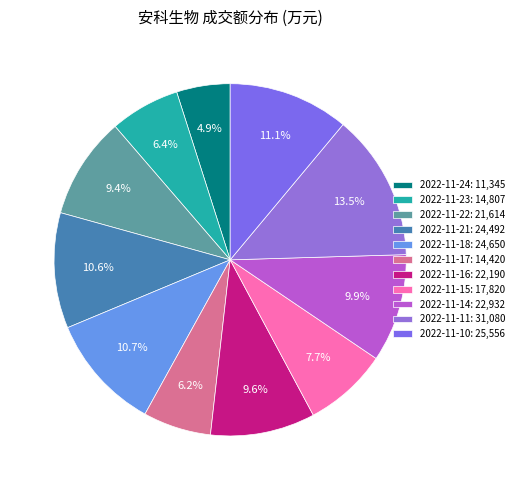

Does 2022-11-17 account for over 50% of the chart?

No